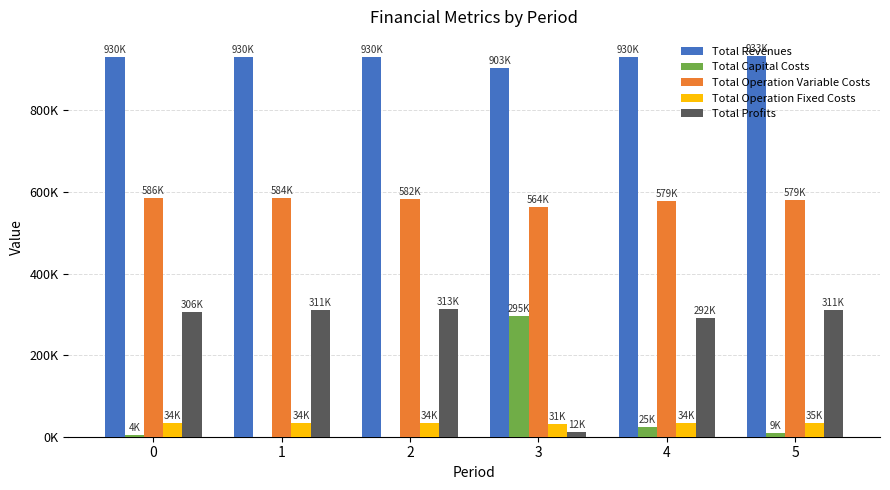

What is the spread (max minus min) of values at 0?

925574.5